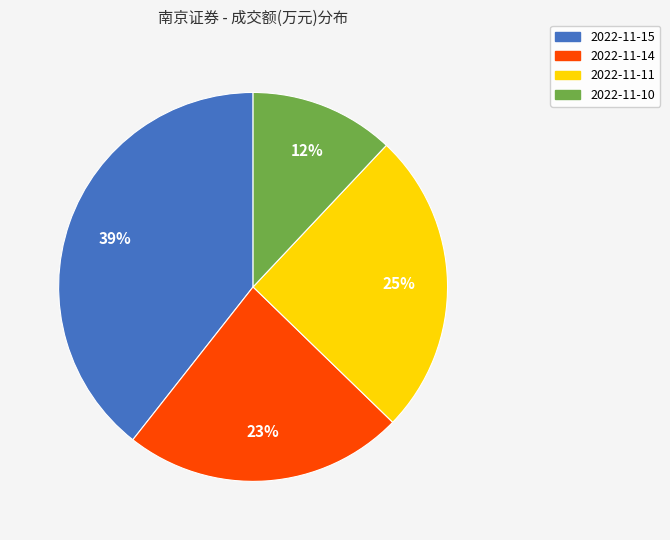

To the nearest percent, what is the difference between the 2022-11-14 and 2022-11-10 slice percentages?

11%